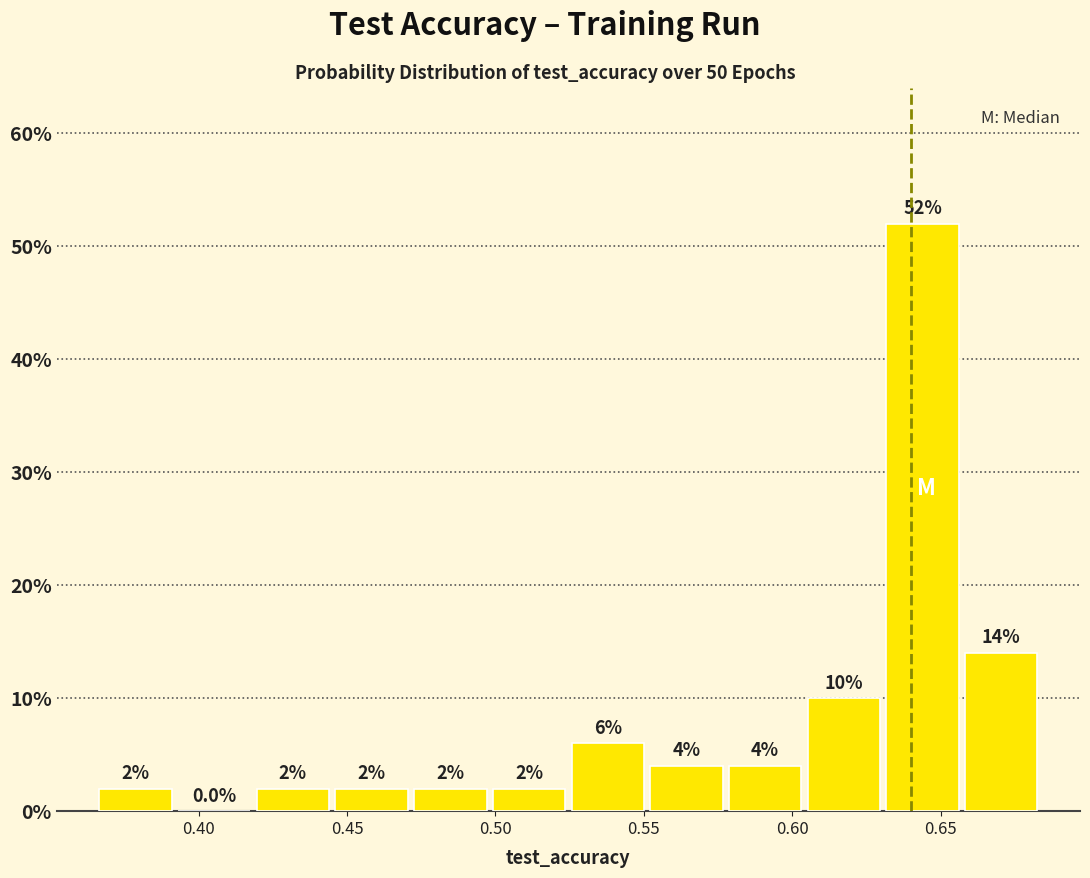

Reading left to right, transcribe this chart: for each bar, give the range it covers on the x-axis and its height. The bar edges are not printed on the chart, so give them approximately, as read against the axis.

0.365 to 0.390: 2.0
0.390 to 0.420: 0.0
0.420 to 0.445: 2.0
0.445 to 0.470: 2.0
0.470 to 0.500: 2.0
0.500 to 0.525: 2.0
0.525 to 0.550: 6.0
0.550 to 0.580: 4.0
0.580 to 0.605: 4.0
0.605 to 0.630: 10.0
0.630 to 0.655: 52.0
0.655 to 0.685: 14.0